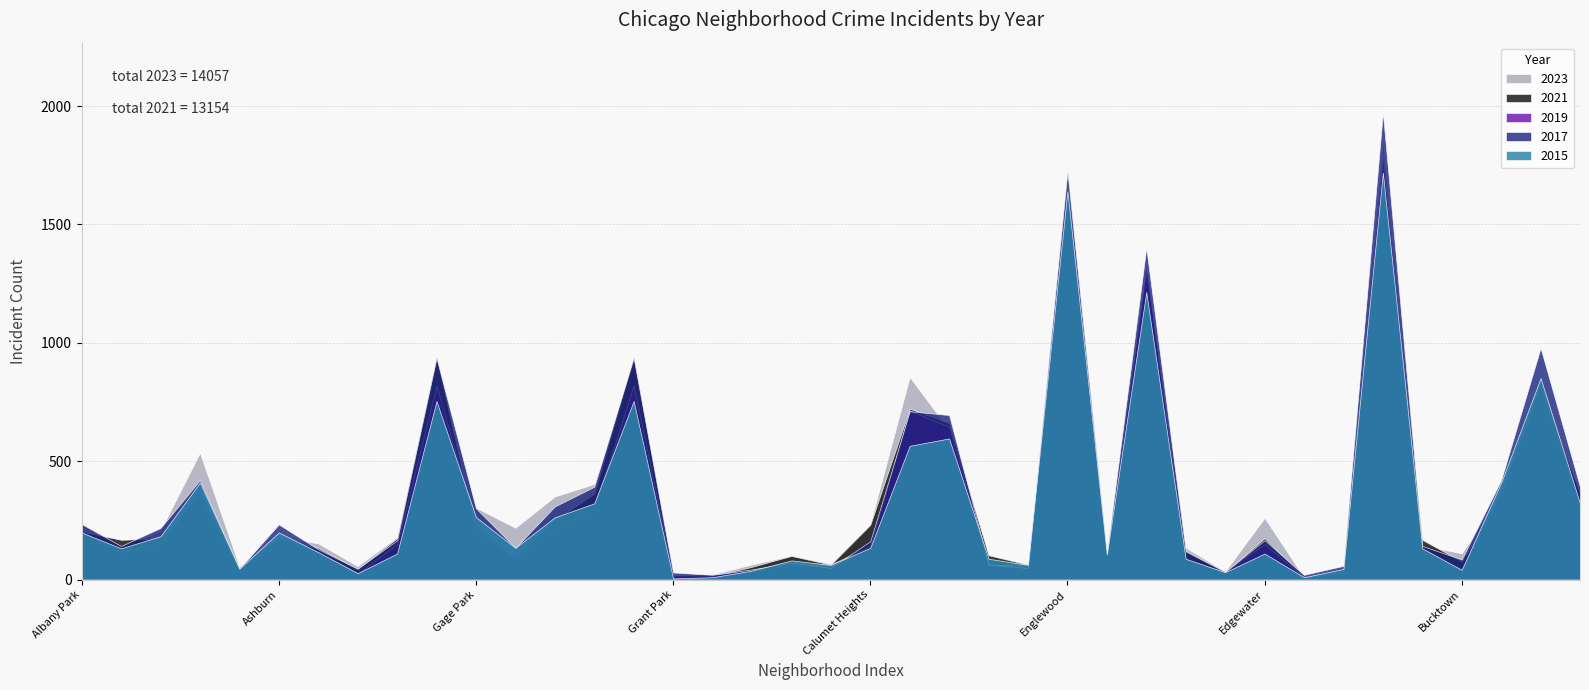

How many values in the 2017 series exceed 162?

19